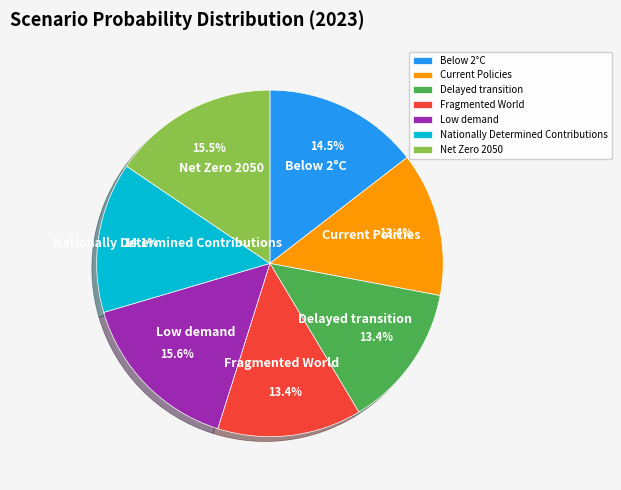

Do Net Zero 2050 and Delayed transition together represent more than half of the pie?

No